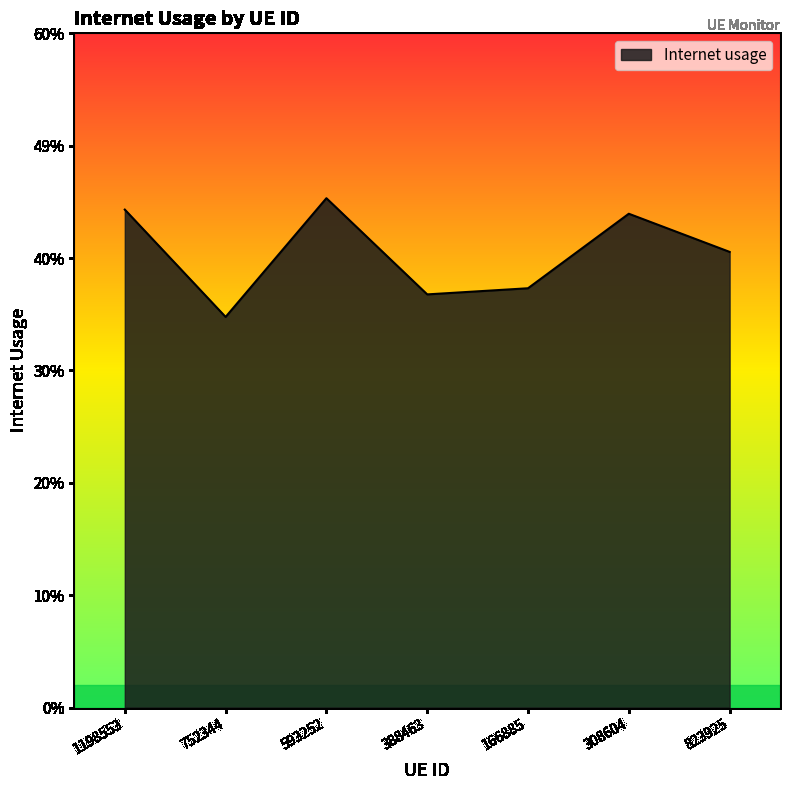

What is the average value?

0.4